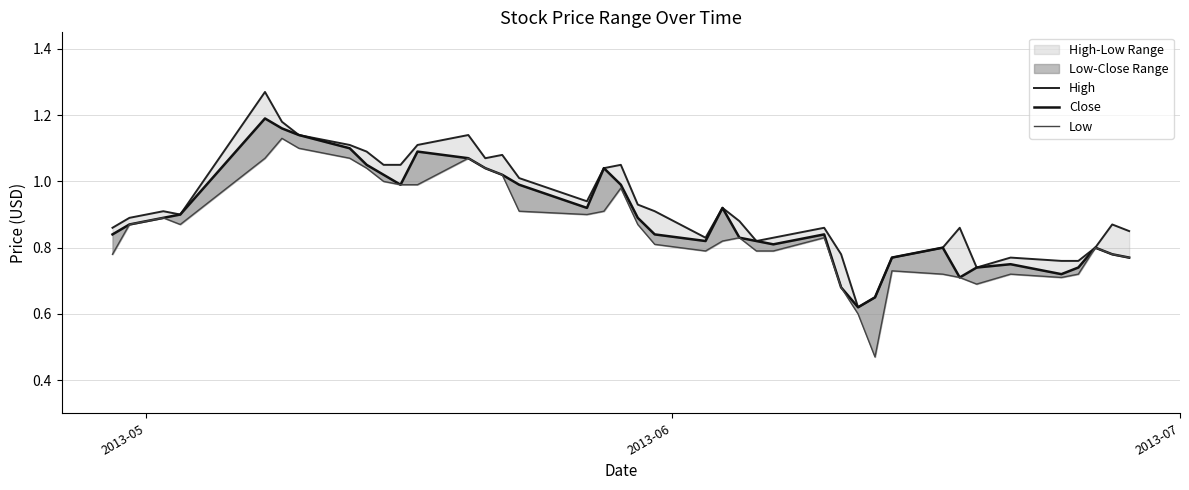

The value of High at 28 is 0.3. True or false?

False